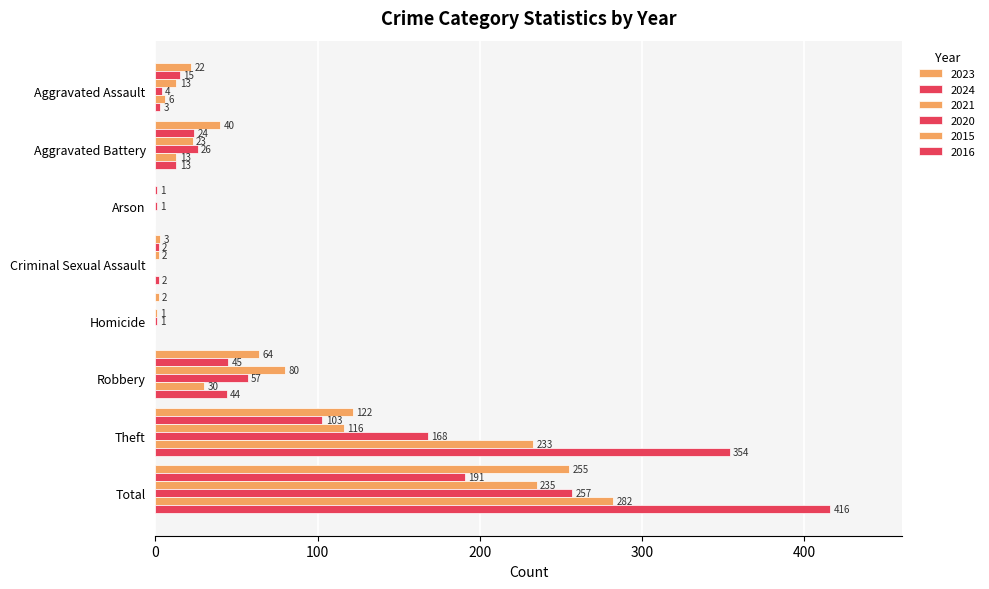

Count the number of data series in this chart.

6